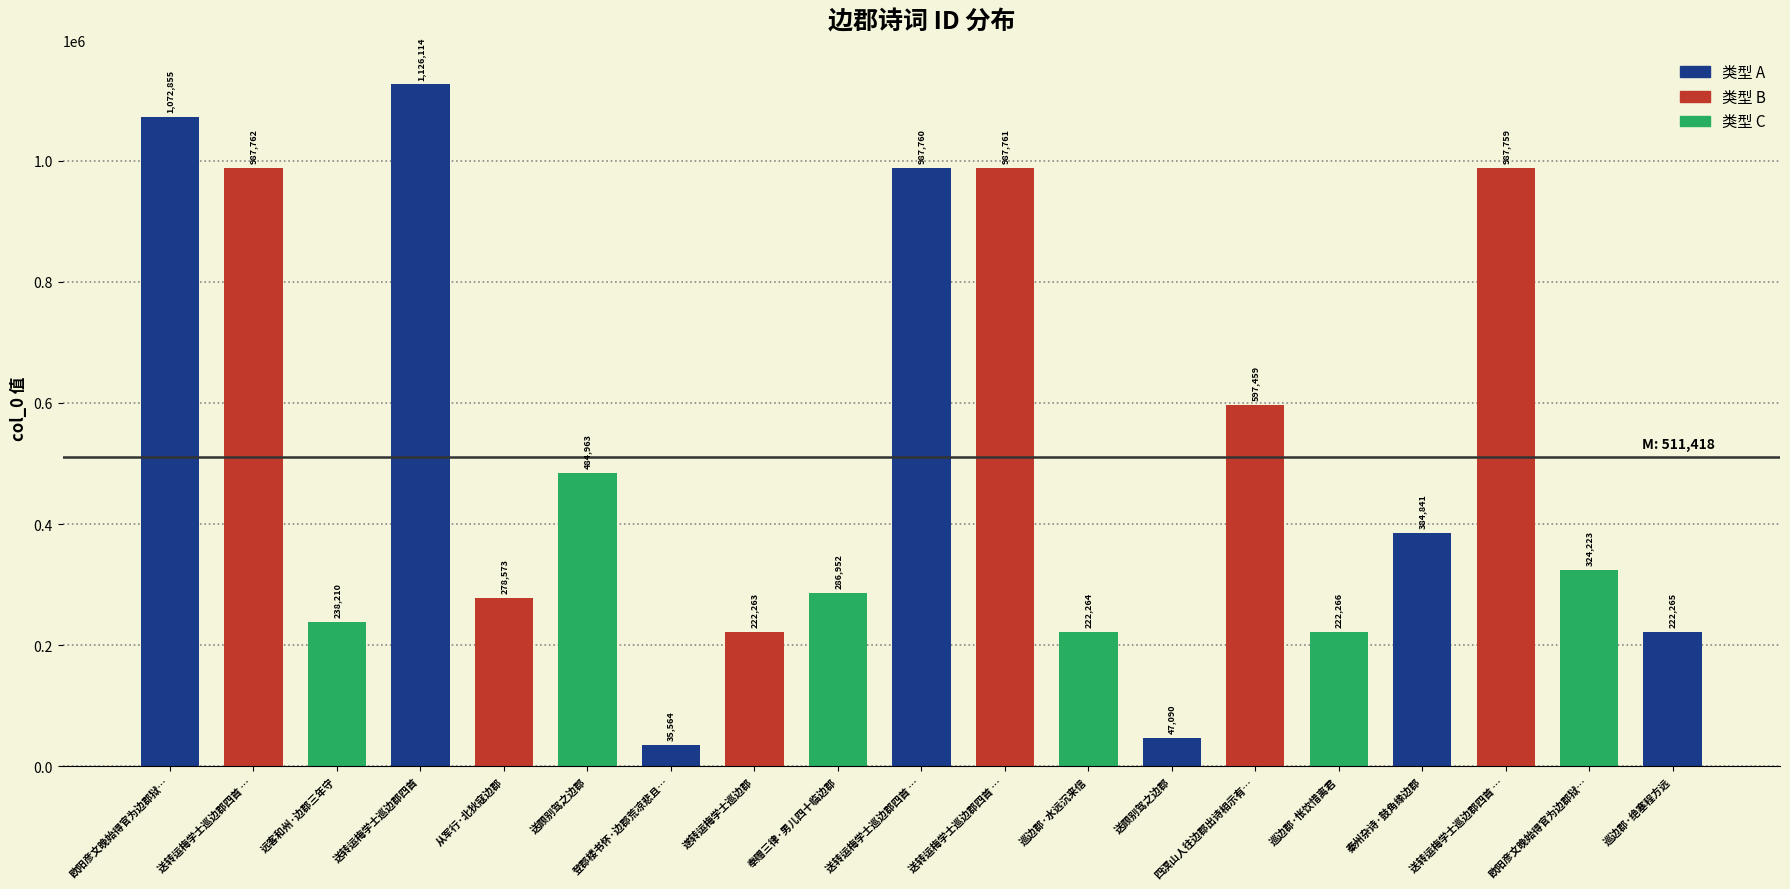

Does the chart contain stacked bars?

No